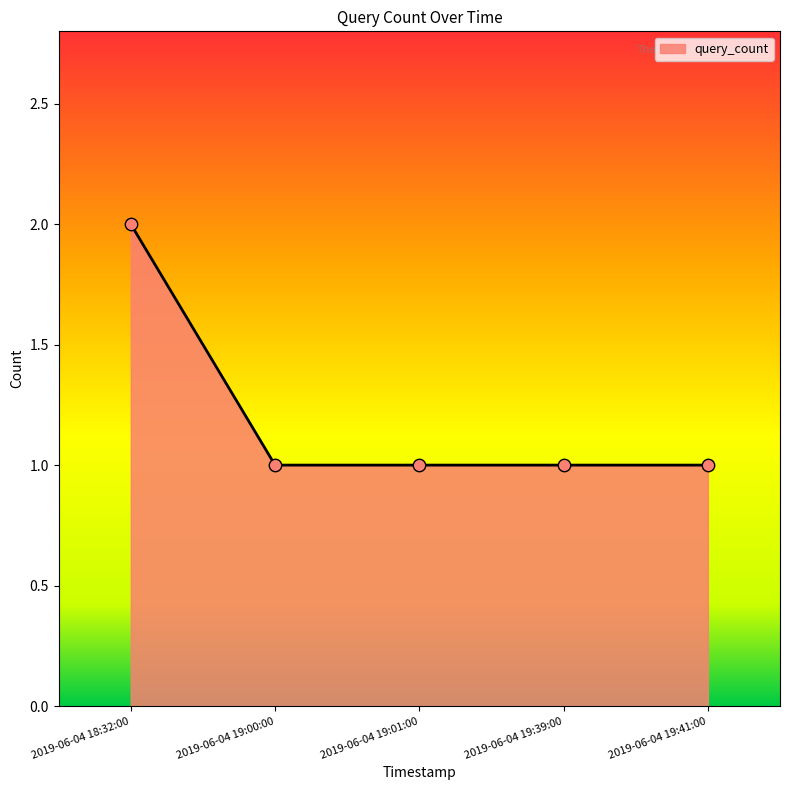

Between 2019-06-04 18:32:00 and 2019-06-04 19:01:00, which is larger?

2019-06-04 18:32:00